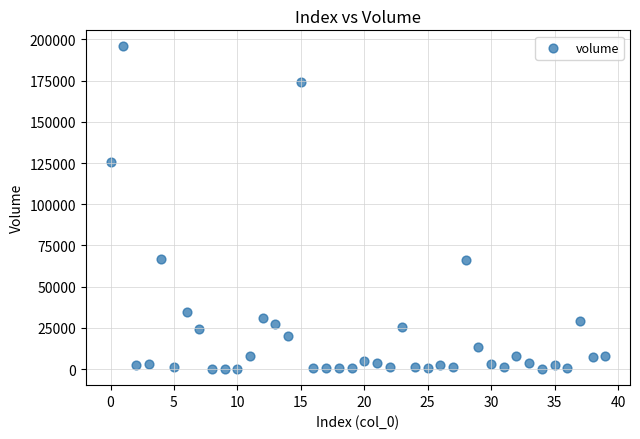

What Y value in the scatter plot is closest to 97857?

125376.3